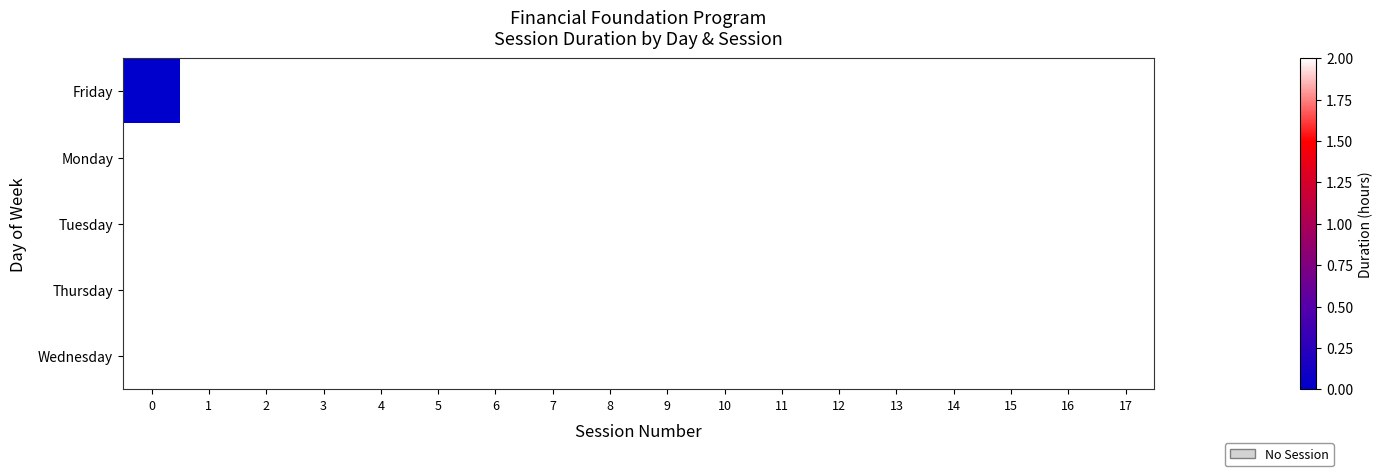

List the series in order of their peak value, lowest first.

row_0, row_1, row_2, row_3, row_4